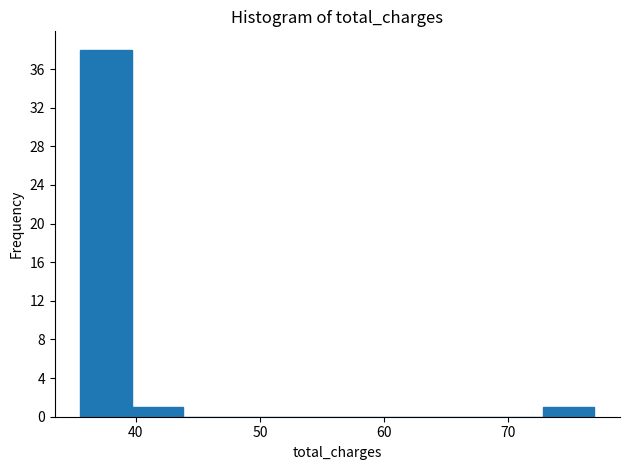

Reading left to right, transcribe this chart: for each bar, give the range it covers on the x-axis and its height. Neither the bar edges nor the heights are printed on the chart, so give them approximately, as read against the axes.

36 to 40: 38
40 to 44: 1
44 to 48: 0
48 to 52: 0
52 to 56: 0
56 to 60: 0
60 to 65: 0
65 to 69: 0
69 to 73: 0
73 to 77: 1